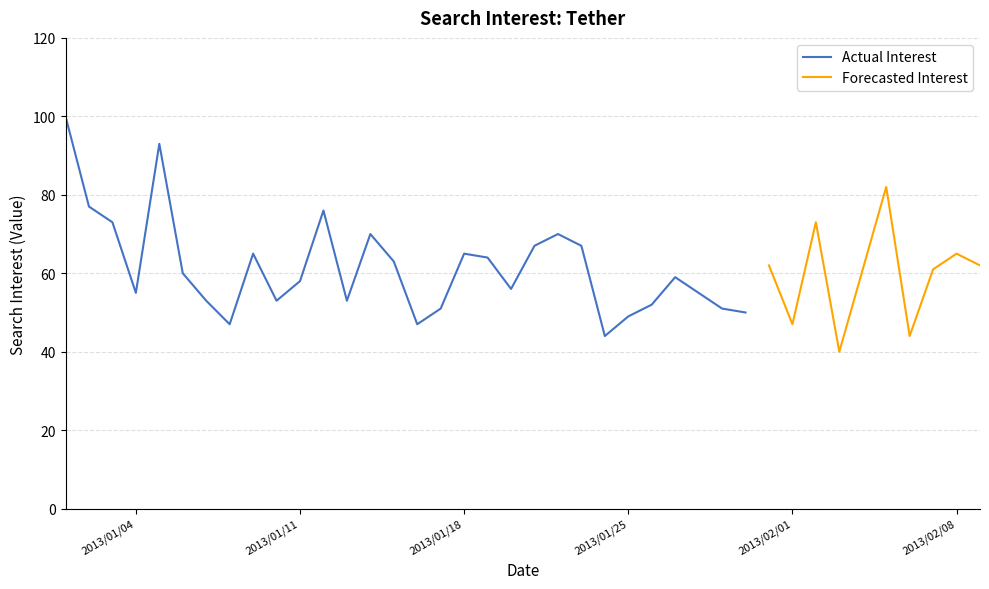

What is the label of the 35th point from the left?

2013/02/04